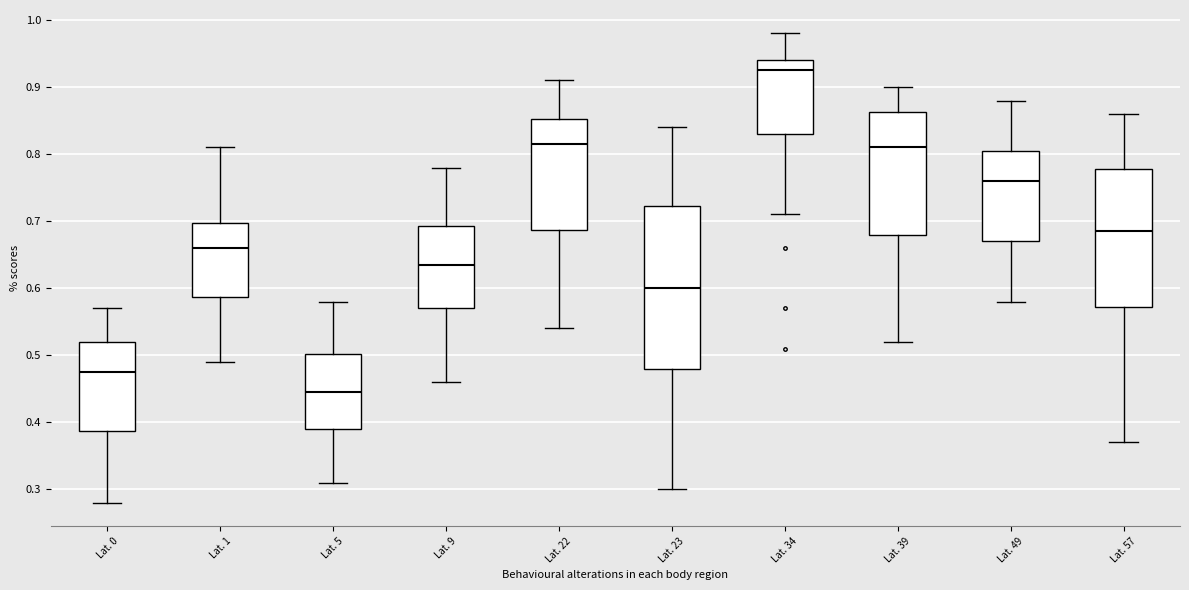

Which box is the tallest, from its lower edge to its upper edge?

Lat. 23